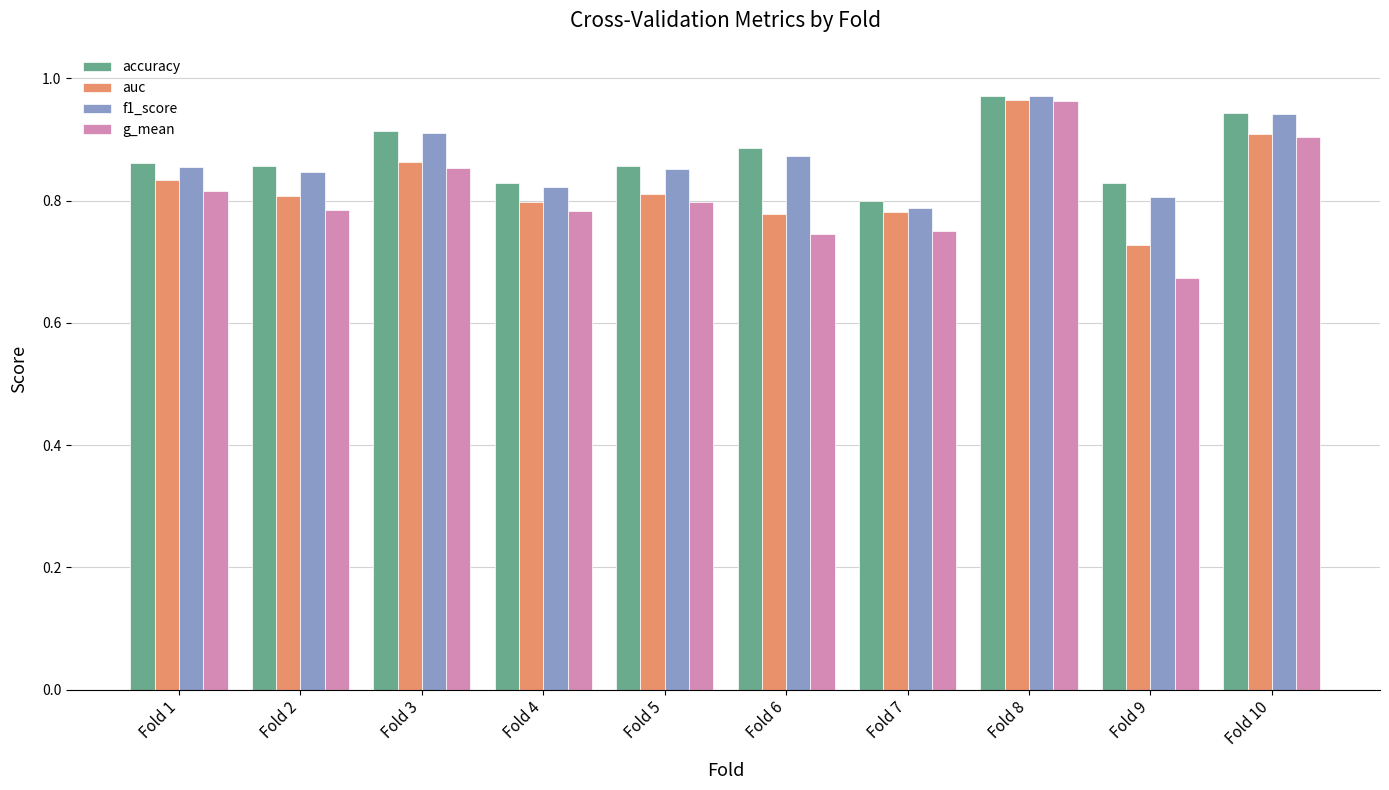

What is the total value across all series at Fold 6?

3.3